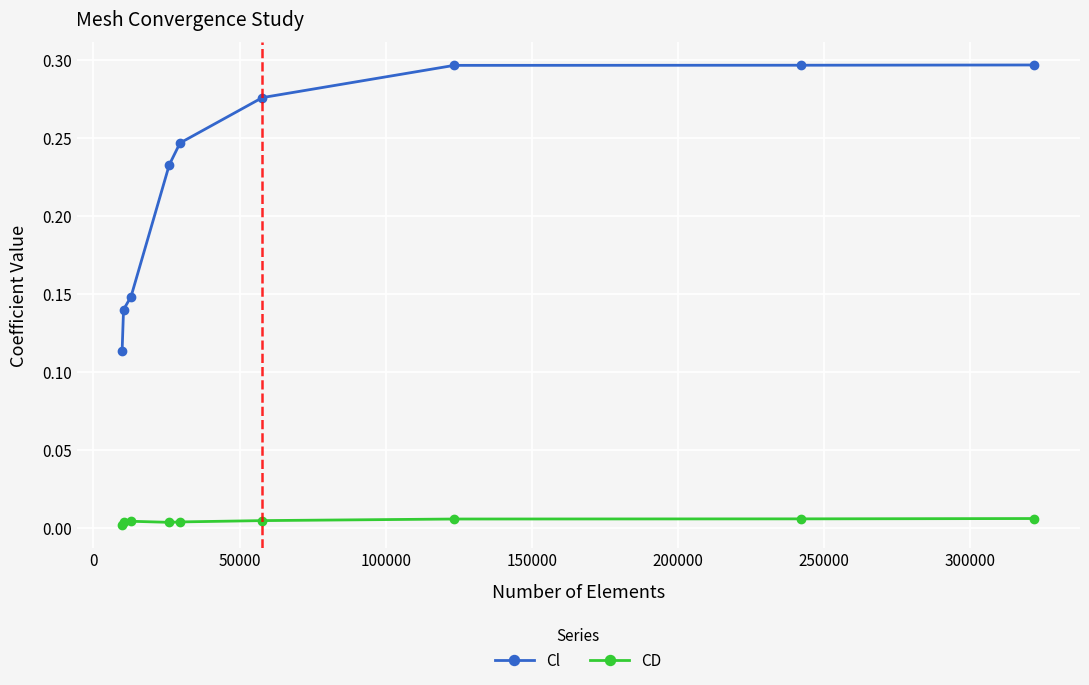

Does the chart display data point markers on the line(s)?

Yes